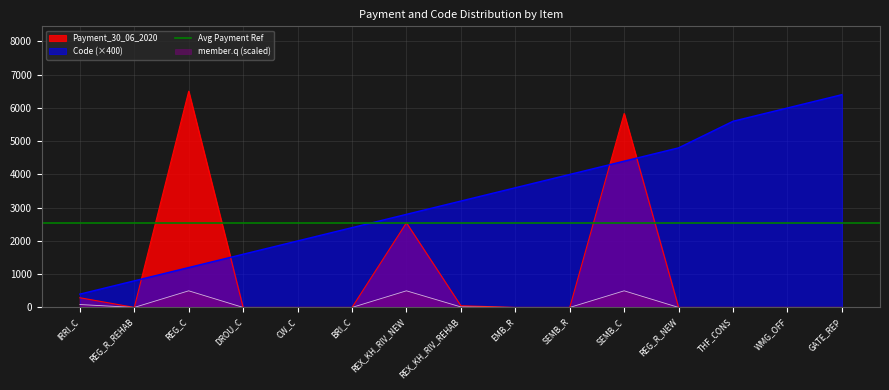

What is the greatest value displayed?

6504.0